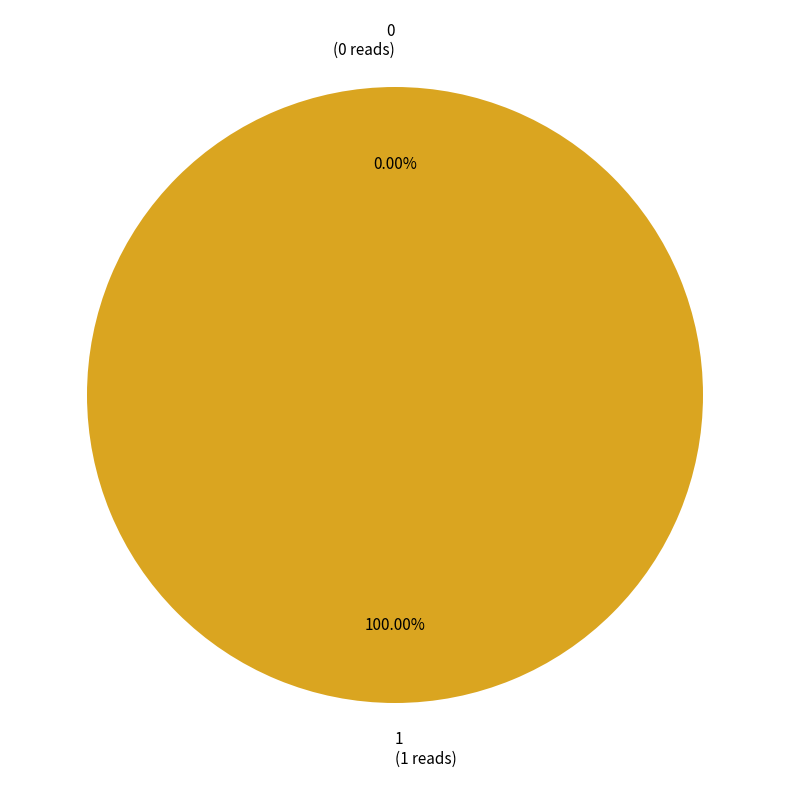

Combined, do 1 and 0 account for over 50%?

Yes